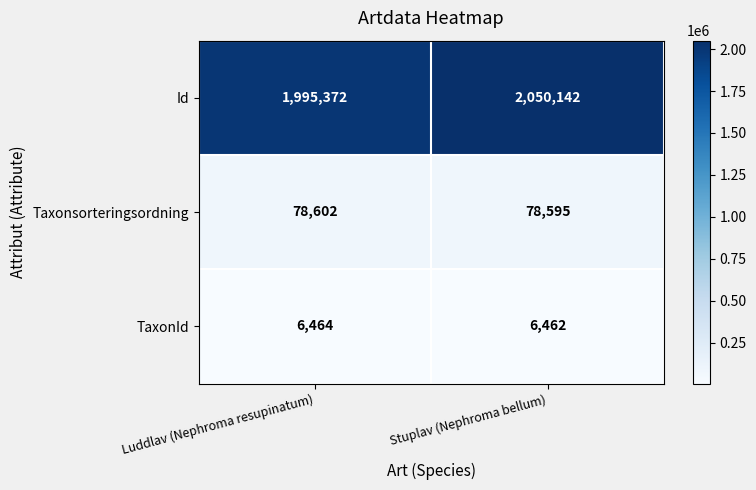

Which series has the widest spread of values?

Id